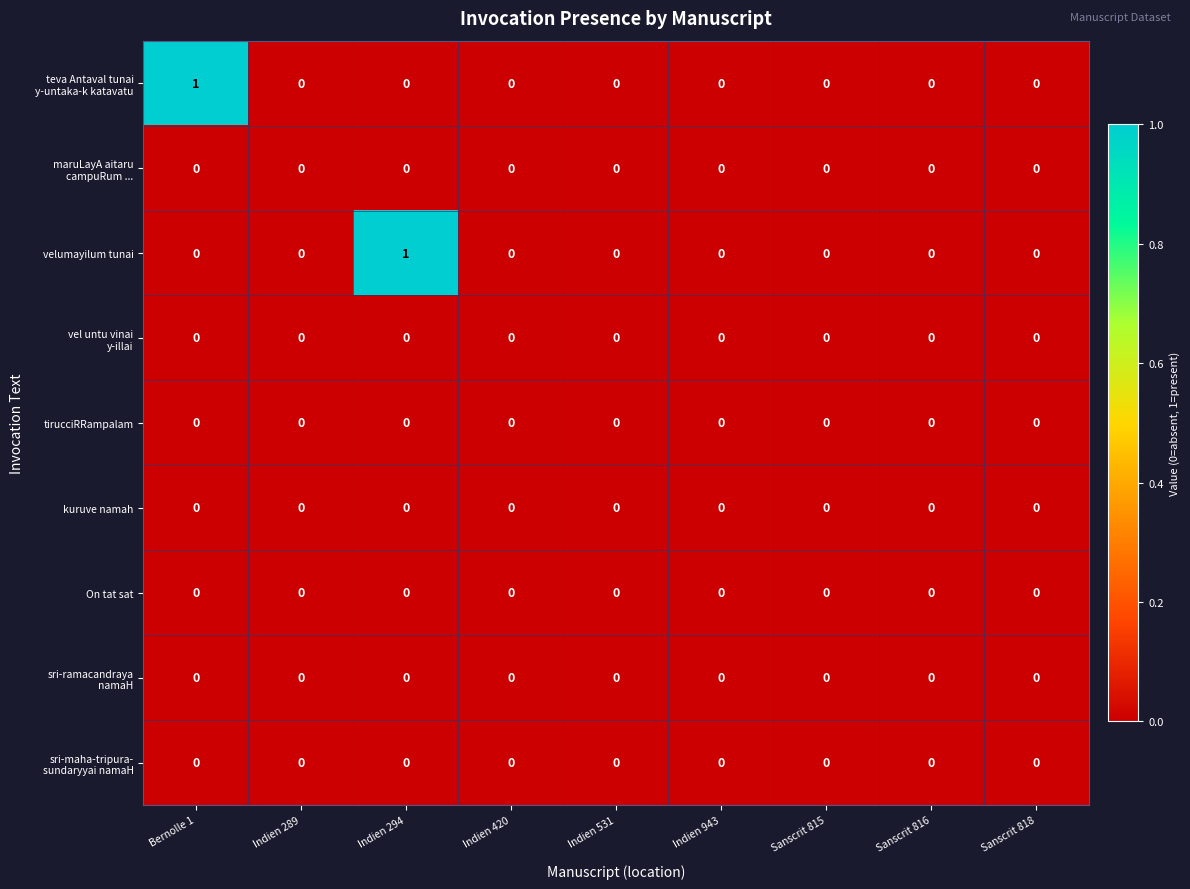

How many distinct data groups are displayed?

9